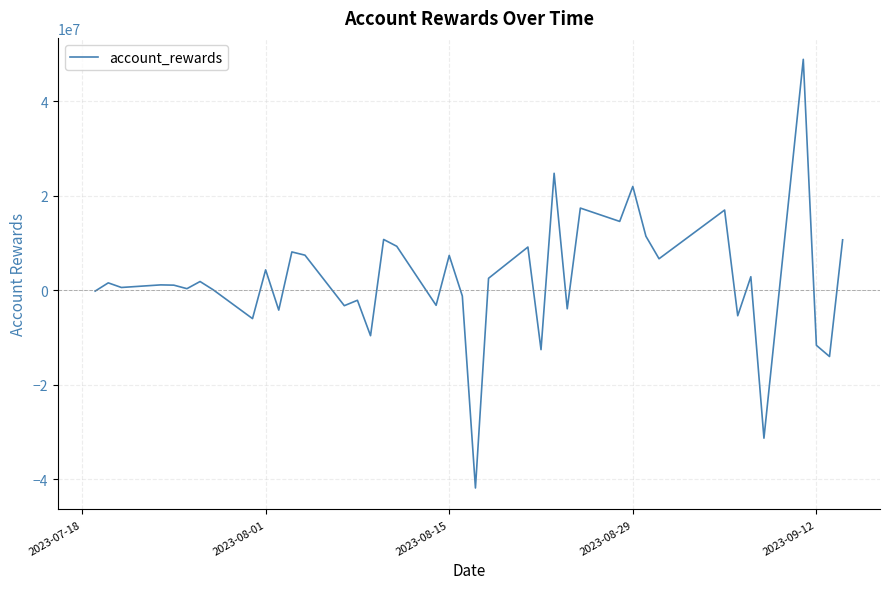

What is the greatest value displayed?

48840354.9